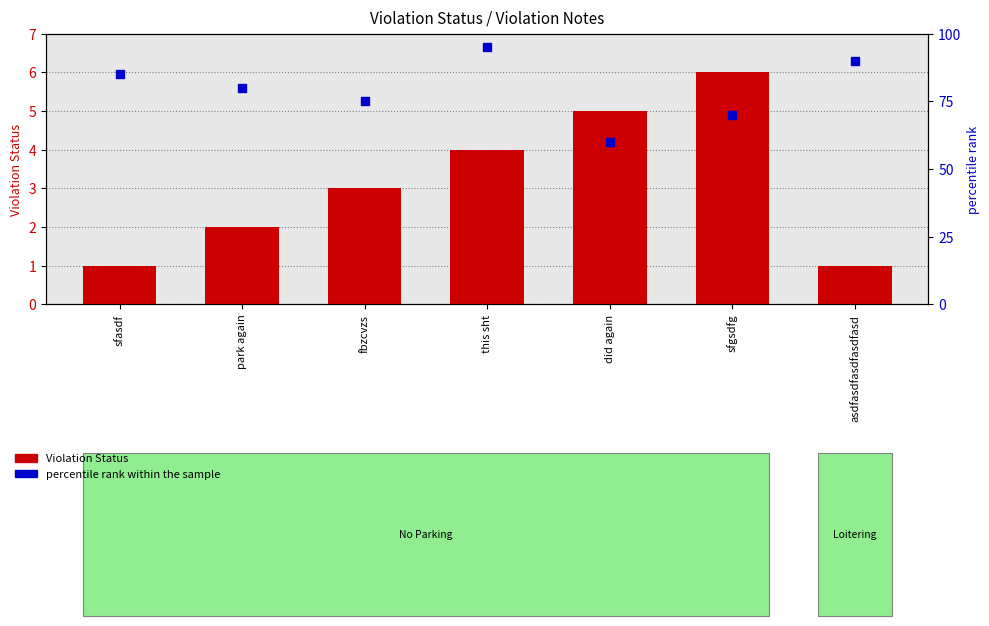

Which series contains the highest Y value?

percentile rank within the sample